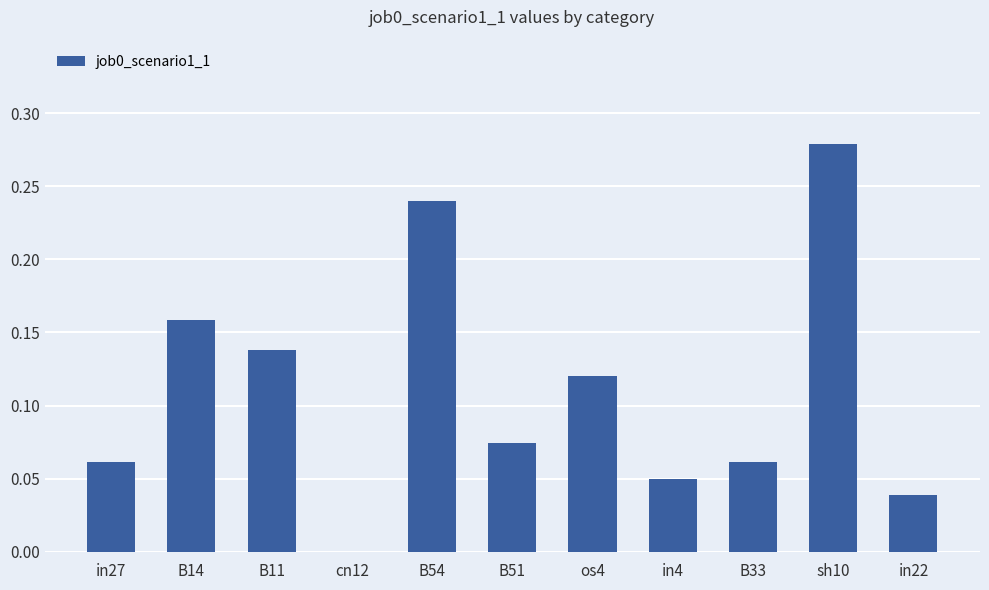

True or false: the data shows 0.4 at B54.

False